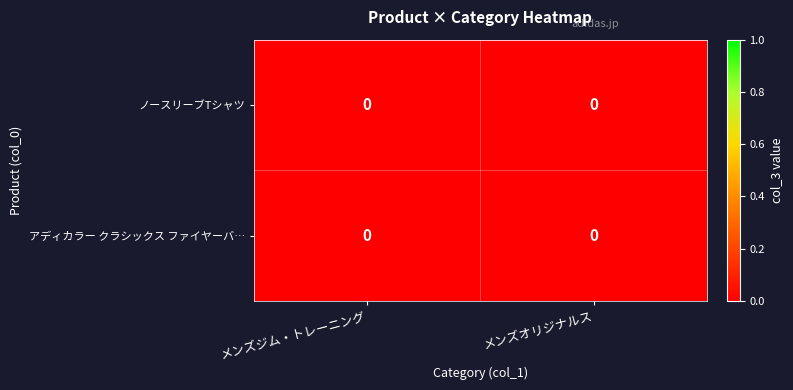

At which category is the sum across all series the highest?

メンズオリジナルス